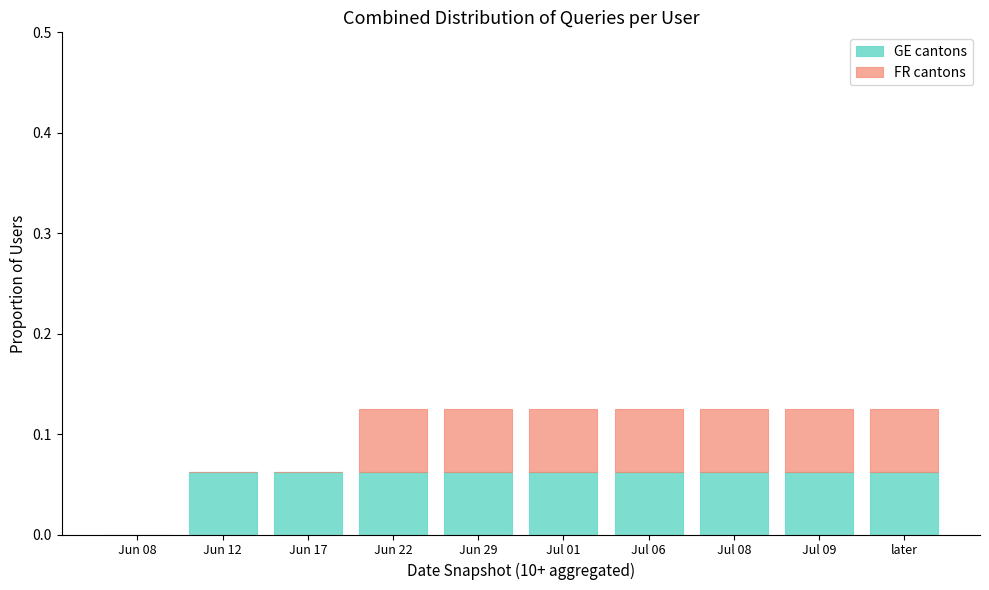

What is the sum of all GE cantons values?

0.6